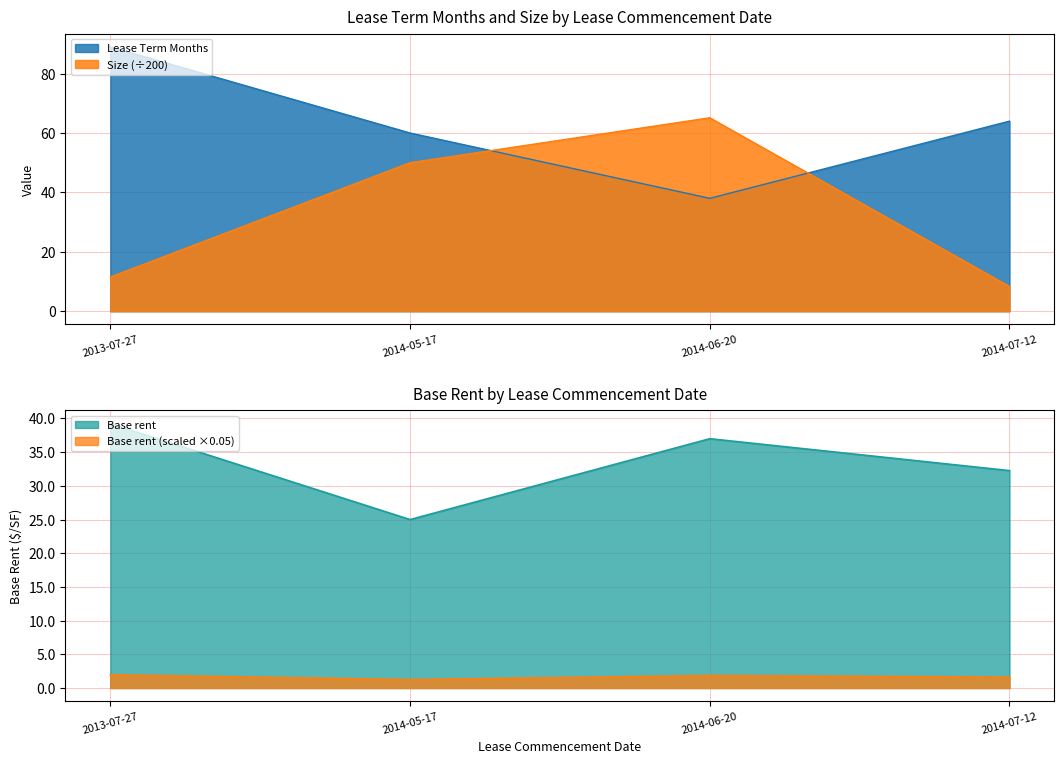

What is the difference between the maximum and minimum values in the Lease Term Months series?

51.0